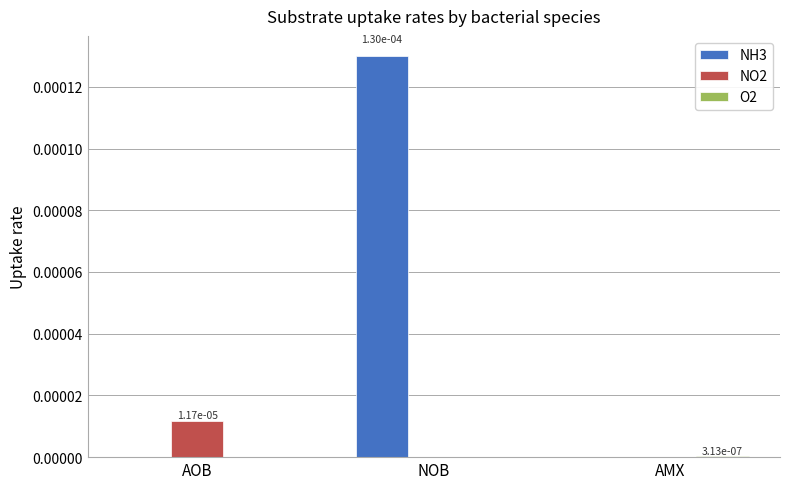

Between AOB and NOB, which series saw the biggest shift?

NH3